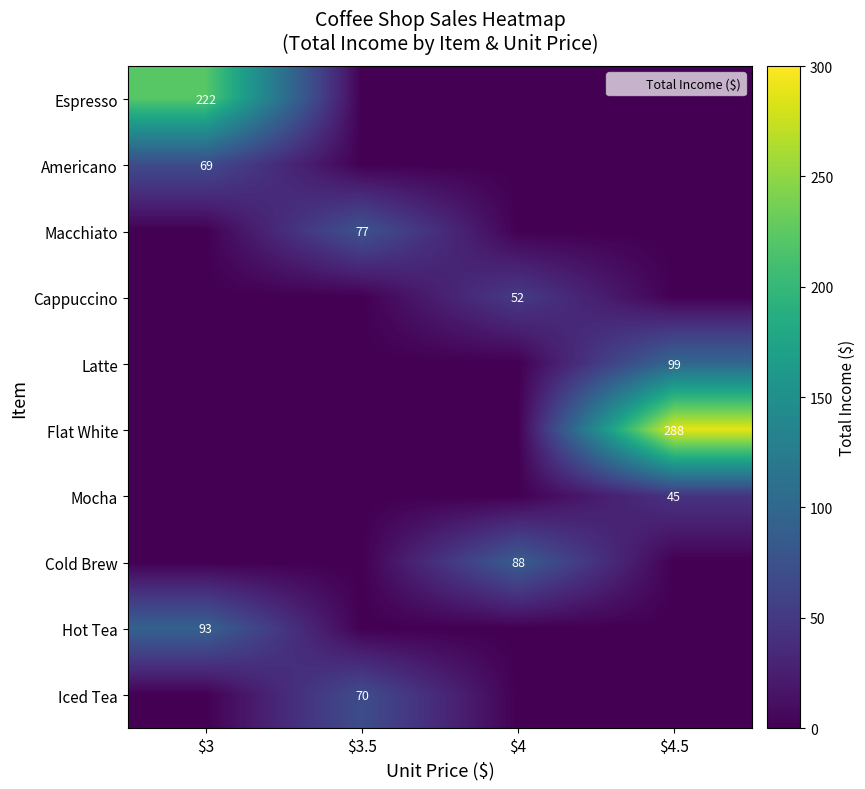

How many values in the Espresso series exceed 0?

1